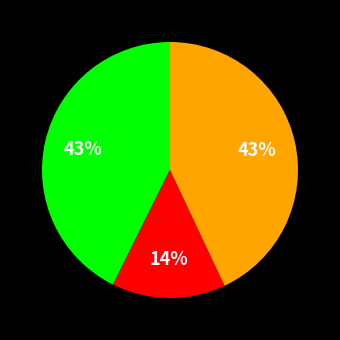

To the nearest percent, what is the difference between the largest and smallest slice percentages?

29%